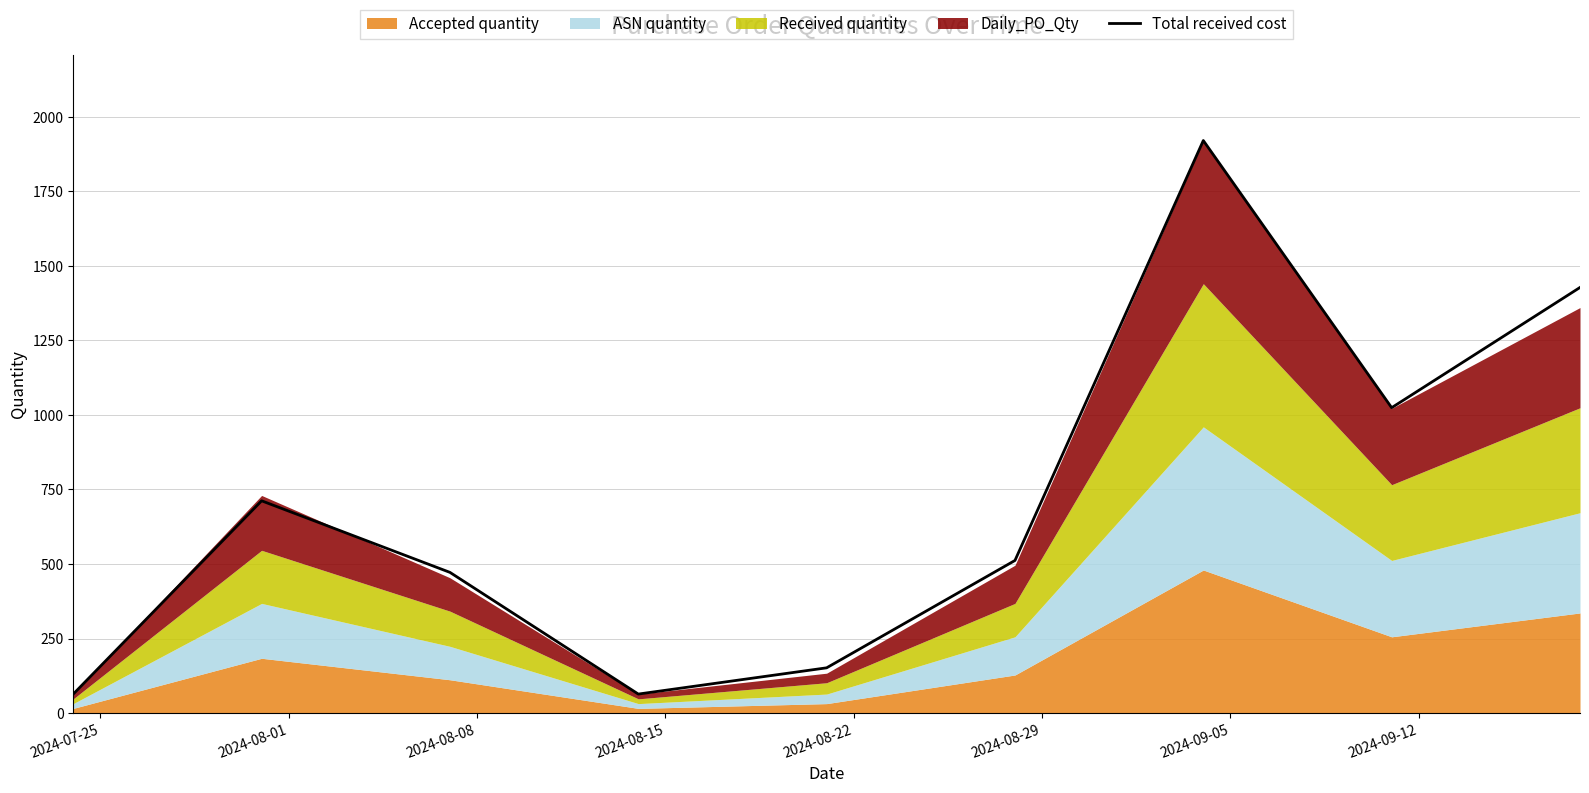

What is the maximum value for Total received cost?

1920.0